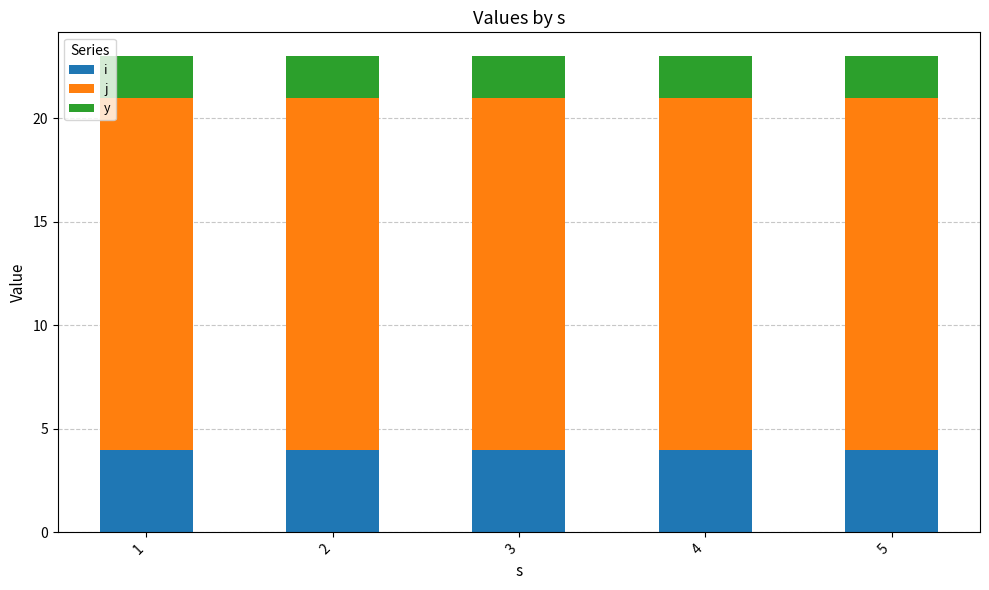

At 3, list the series in order from smallest to largest.

y, i, j